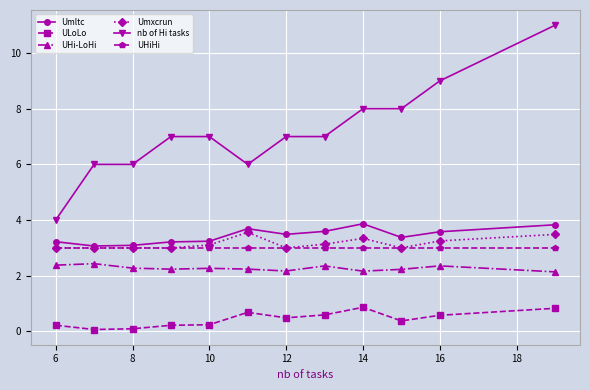

What is the greatest value displayed?

11.0